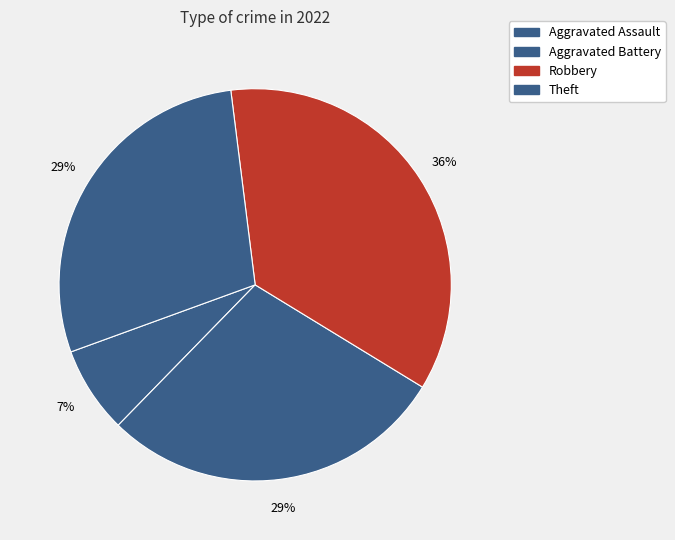

Count the number of slices in the pie.

4